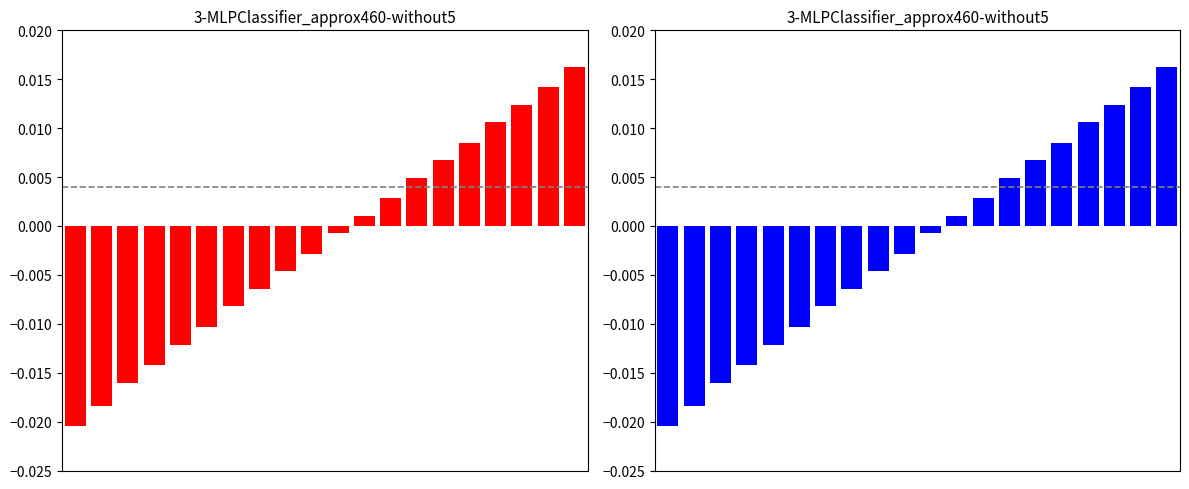

The value of 保護區年度分佈(紅) at 0 is -0.0. True or false?

True